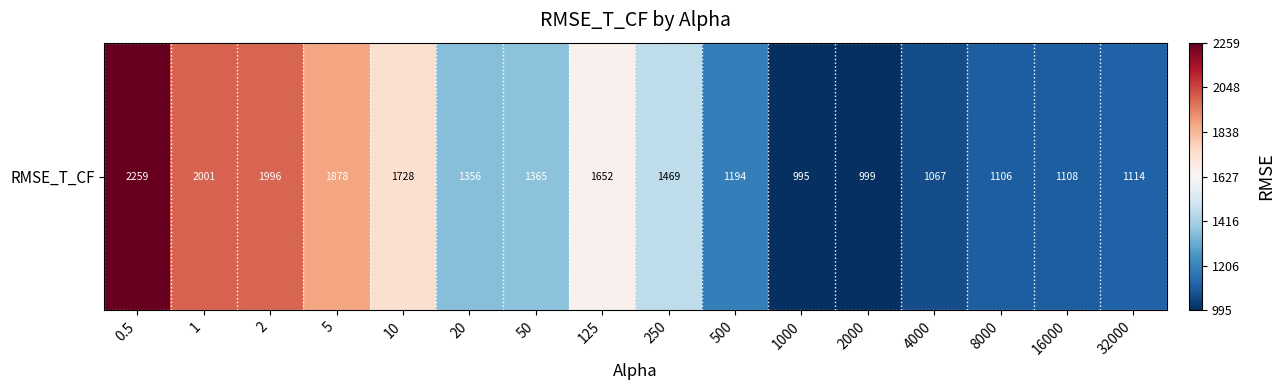

List the labels in order of value, smallest first.

1000, 2000, 4000, 8000, 16000, 32000, 500, 20, 50, 250, 125, 10, 5, 2, 1, 0.5